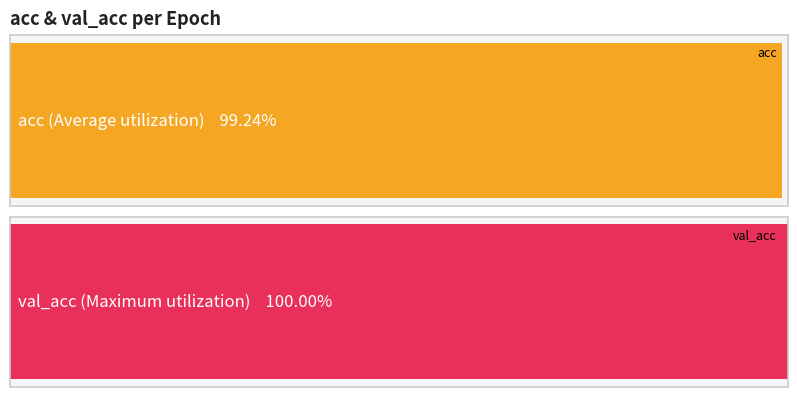

What is the average value of the val_acc series?

1.0